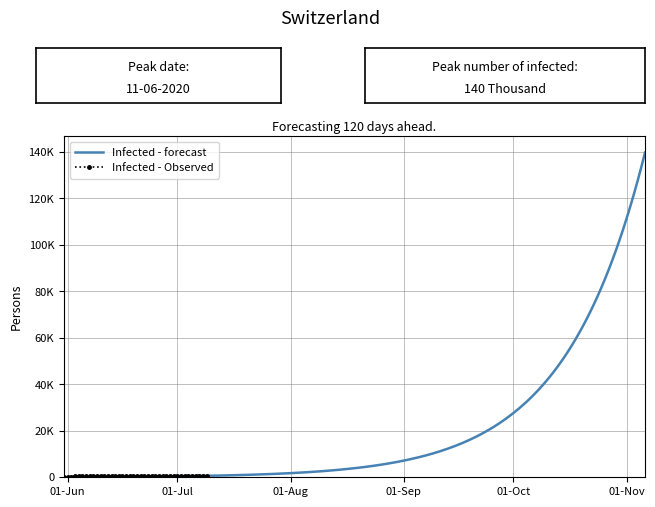

Rank the categories by value from lowest to highest.

2020-05-31, 2020-06-01, 2020-06-02, 2020-06-03, 2020-06-04, 2020-06-05, 2020-06-06, 2020-06-07, 2020-06-08, 2020-06-09, 2020-06-10, 2020-06-11, 2020-06-12, 2020-06-13, 2020-06-14, 2020-06-15, 2020-06-16, 2020-06-17, 2020-06-18, 2020-06-19, 2020-06-20, 2020-06-21, 2020-06-22, 2020-06-23, 2020-06-24, 2020-06-25, 2020-06-26, 2020-06-27, 2020-06-28, 2020-06-29, 2020-06-30, 2020-07-01, 2020-07-02, 2020-07-03, 2020-07-04, 2020-07-05, 2020-07-06, 2020-07-07, 2020-07-08, 2020-07-09